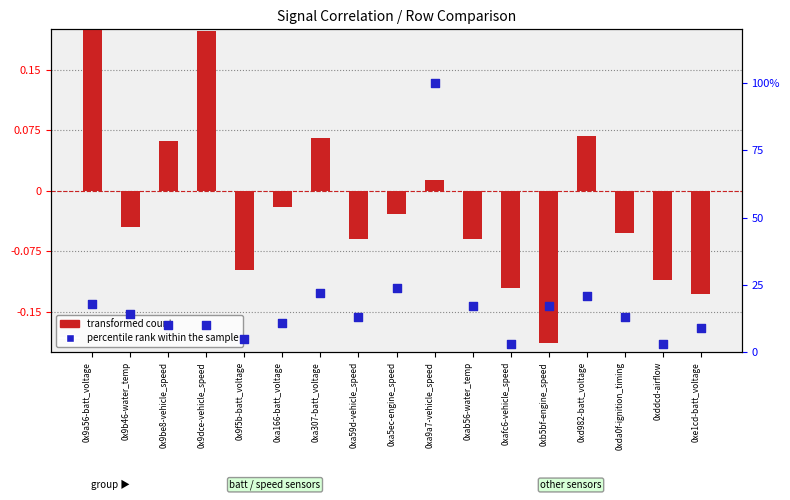

Which series has the largest total across all categories?

percentile rank within the sample